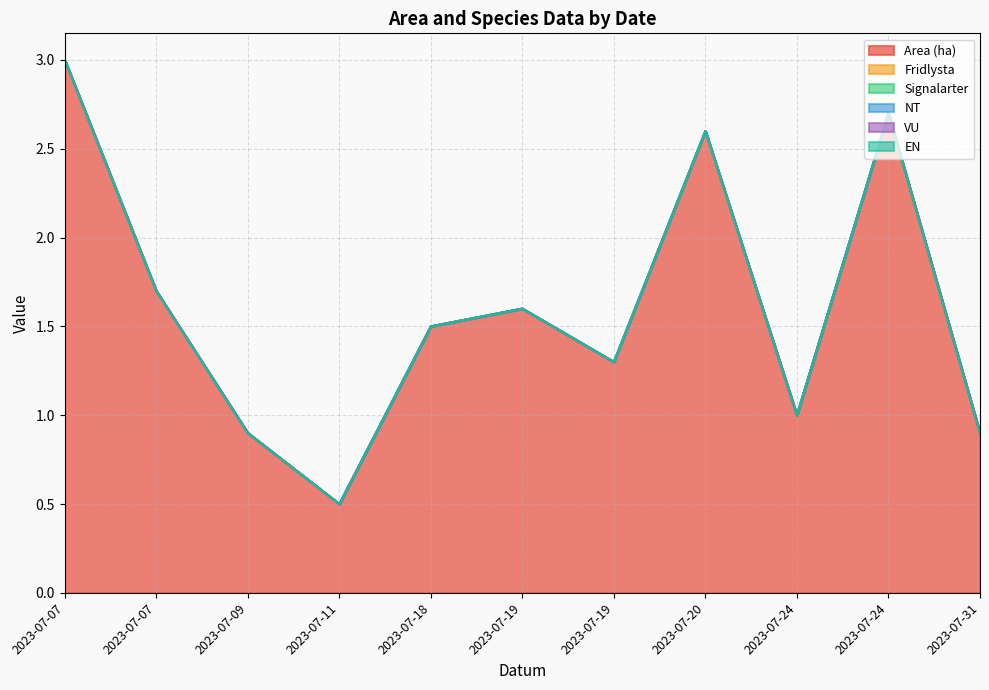

Reading right to left, transcribe all the data shown in this chart.

Area (ha): 0.9	2.7	1.0	2.6	1.3	1.6	1.5	0.5	0.9	1.7	3.0
Fridlysta: 0.0	0.0	0.0	0.0	0.0	0.0	0.0	0.0	0.0	0.0	0.0
Signalarter: 0.0	0.0	0.0	0.0	0.0	0.0	0.0	0.0	0.0	0.0	0.0
NT: 0.0	0.0	0.0	0.0	0.0	0.0	0.0	0.0	0.0	0.0	0.0
VU: 0.0	0.0	0.0	0.0	0.0	0.0	0.0	0.0	0.0	0.0	0.0
EN: 0.0	0.0	0.0	0.0	0.0	0.0	0.0	0.0	0.0	0.0	0.0